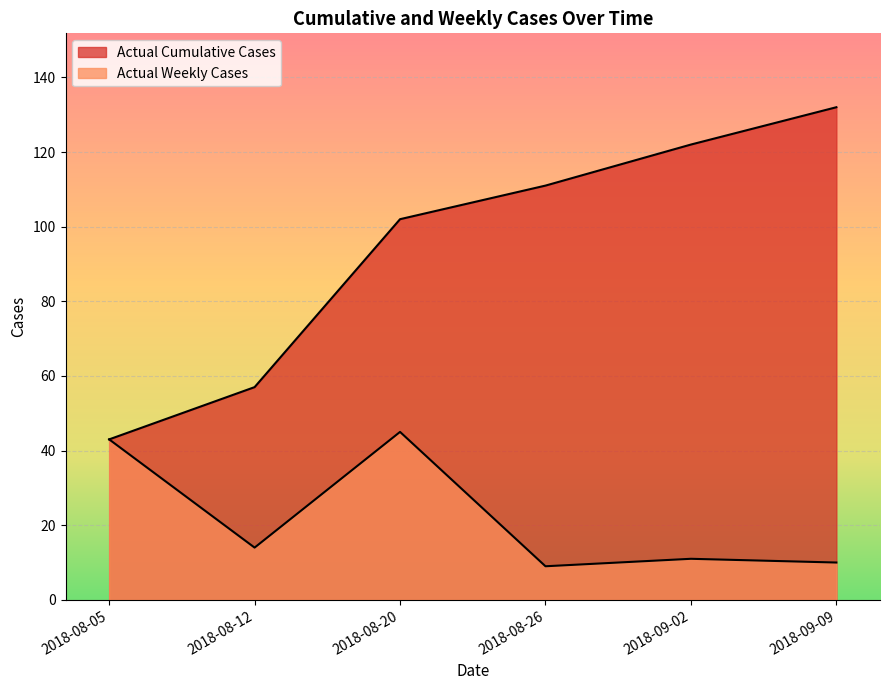

At which category is the sum across all series the highest?

2018-08-20